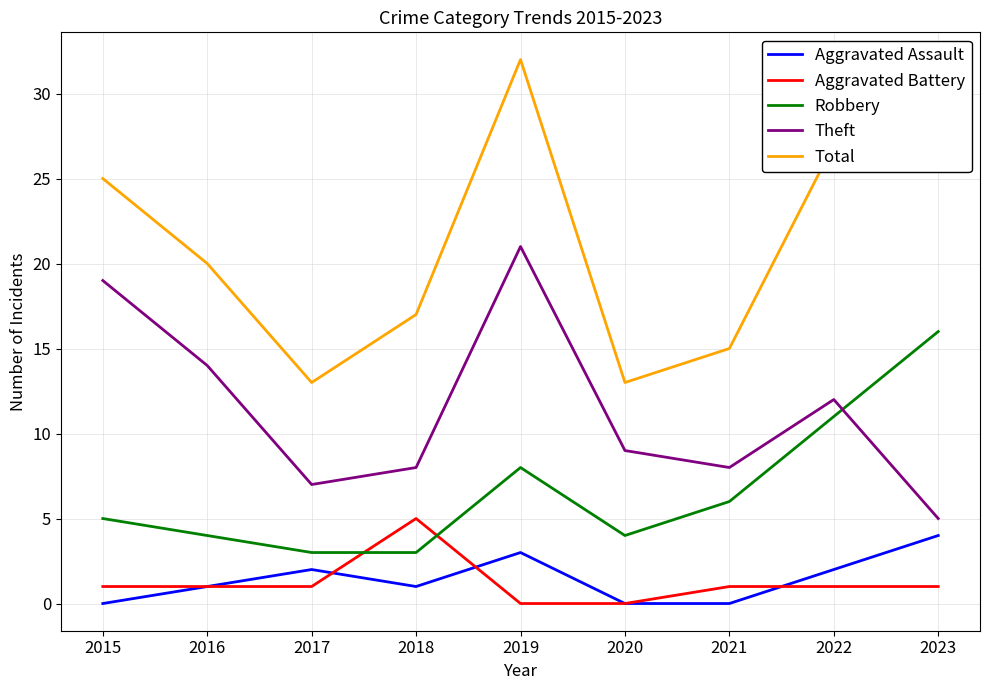

True or false: Aggravated Battery and Total cross at least once.

False